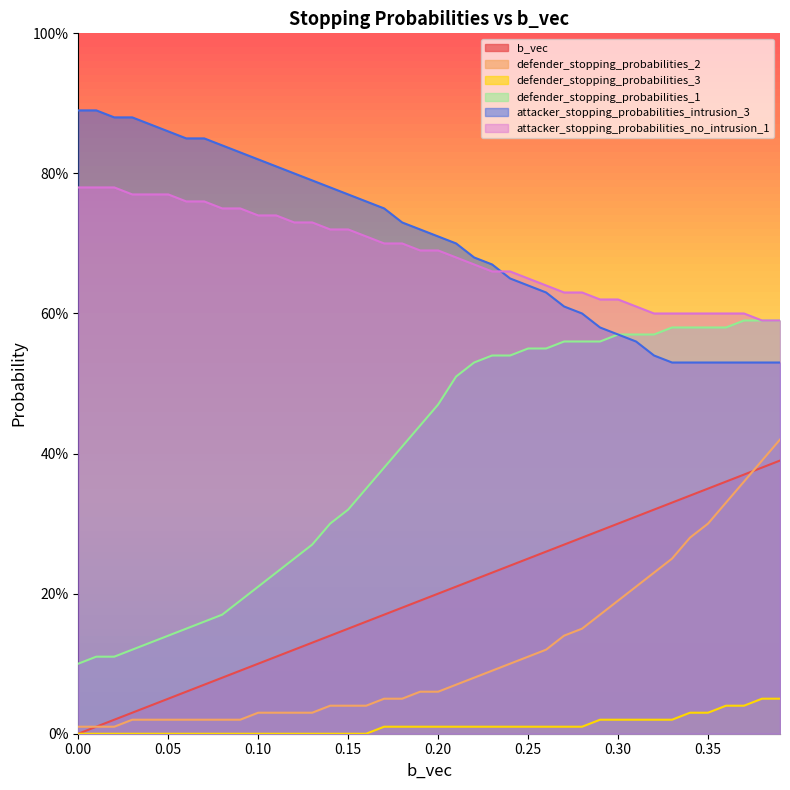

Reading left to right, list all the values displayed in this chart.

b_vec: 0.0	0.0	0.0	0.0	0.0	0.1	0.1	0.1	0.1	0.1	0.1	0.1	0.1	0.1	0.1	0.1	0.2	0.2	0.2	0.2	0.2	0.2	0.2	0.2	0.2	0.2	0.3	0.3	0.3	0.3	0.3	0.3	0.3	0.3	0.3	0.3	0.4	0.4	0.4	0.4
defender_stopping_probabilities_2: 0.0	0.0	0.0	0.0	0.0	0.0	0.0	0.0	0.0	0.0	0.0	0.0	0.0	0.0	0.0	0.0	0.0	0.1	0.1	0.1	0.1	0.1	0.1	0.1	0.1	0.1	0.1	0.1	0.1	0.2	0.2	0.2	0.2	0.2	0.3	0.3	0.3	0.4	0.4	0.4
defender_stopping_probabilities_3: 0.0	0.0	0.0	0.0	0.0	0.0	0.0	0.0	0.0	0.0	0.0	0.0	0.0	0.0	0.0	0.0	0.0	0.0	0.0	0.0	0.0	0.0	0.0	0.0	0.0	0.0	0.0	0.0	0.0	0.0	0.0	0.0	0.0	0.0	0.0	0.0	0.0	0.0	0.1	0.1
defender_stopping_probabilities_1: 0.1	0.1	0.1	0.1	0.1	0.1	0.1	0.2	0.2	0.2	0.2	0.2	0.2	0.3	0.3	0.3	0.3	0.4	0.4	0.4	0.5	0.5	0.5	0.5	0.5	0.6	0.6	0.6	0.6	0.6	0.6	0.6	0.6	0.6	0.6	0.6	0.6	0.6	0.6	0.6
attacker_stopping_probabilities_intrusion_3: 0.9	0.9	0.9	0.9	0.9	0.9	0.8	0.8	0.8	0.8	0.8	0.8	0.8	0.8	0.8	0.8	0.8	0.8	0.7	0.7	0.7	0.7	0.7	0.7	0.7	0.6	0.6	0.6	0.6	0.6	0.6	0.6	0.5	0.5	0.5	0.5	0.5	0.5	0.5	0.5
attacker_stopping_probabilities_no_intrusion_1: 0.8	0.8	0.8	0.8	0.8	0.8	0.8	0.8	0.8	0.8	0.7	0.7	0.7	0.7	0.7	0.7	0.7	0.7	0.7	0.7	0.7	0.7	0.7	0.7	0.7	0.7	0.6	0.6	0.6	0.6	0.6	0.6	0.6	0.6	0.6	0.6	0.6	0.6	0.6	0.6